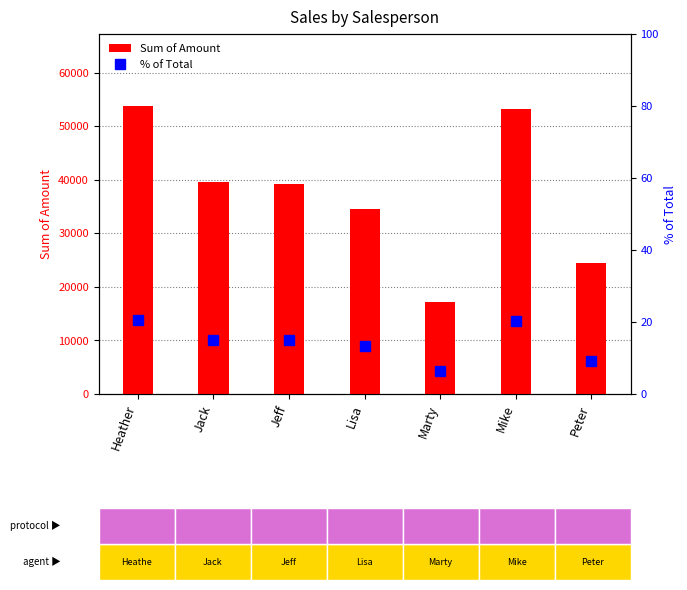

What are all the series names shown in the legend?

Sum of Amount, % of Total